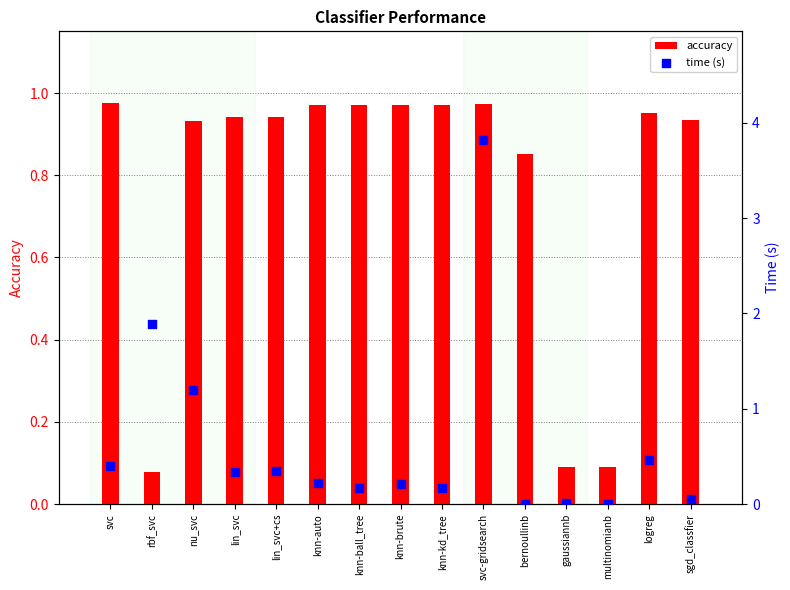

At how many categories does at least one series exceed 1?

3